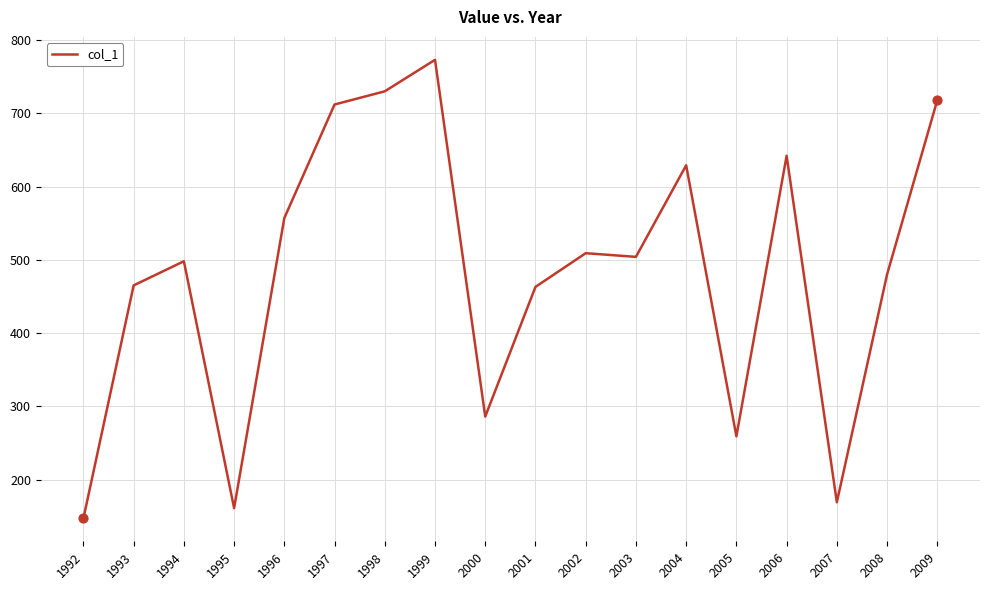

Between 2002 and 1995, which is larger?

2002